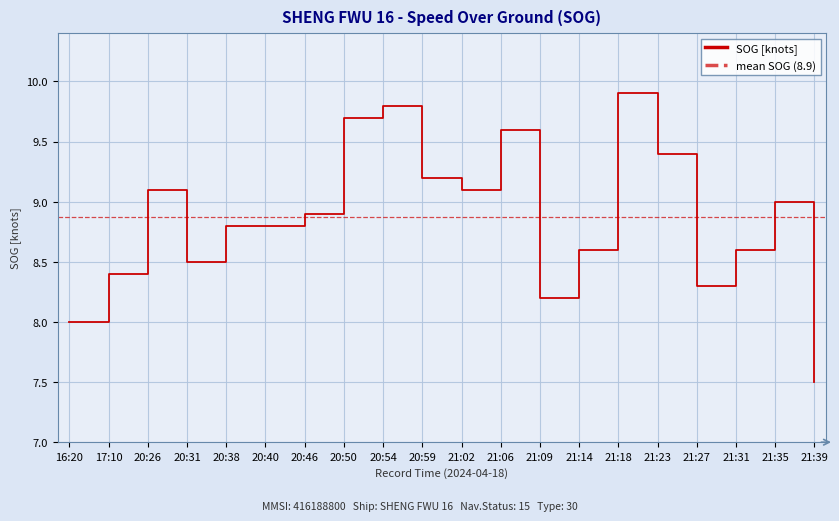

What is the label of the 10th point from the right?

21:02